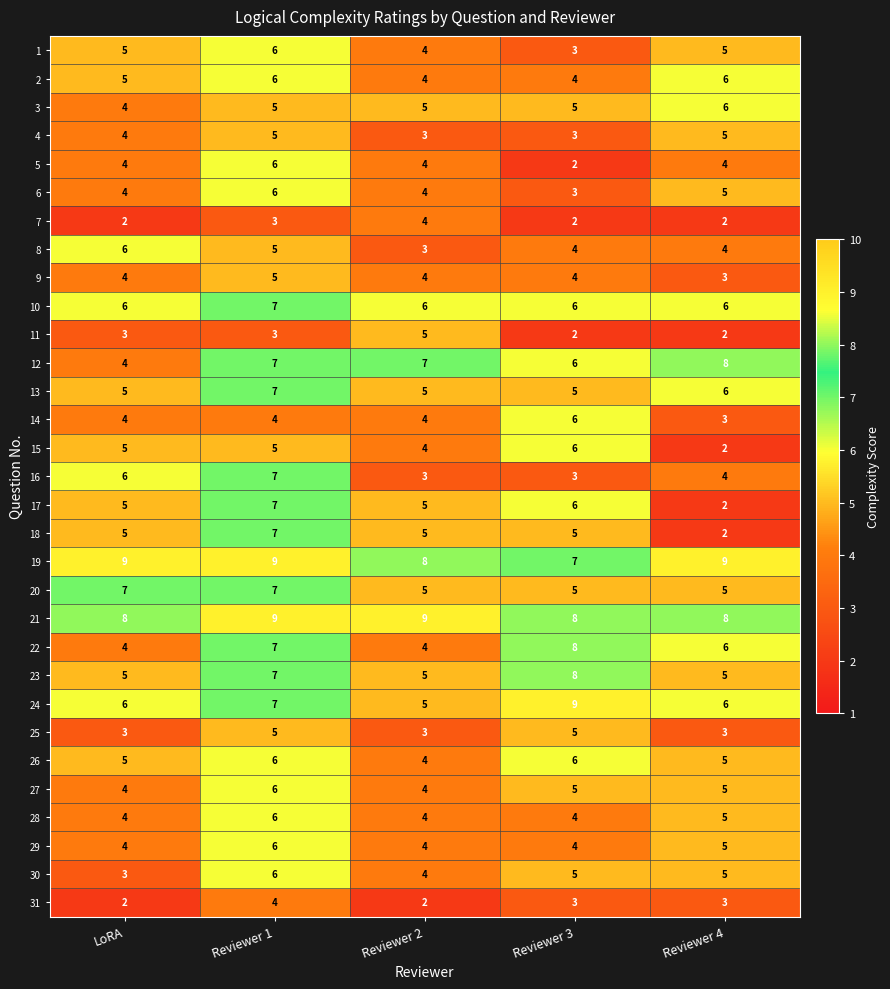

How many distinct data groups are displayed?

31